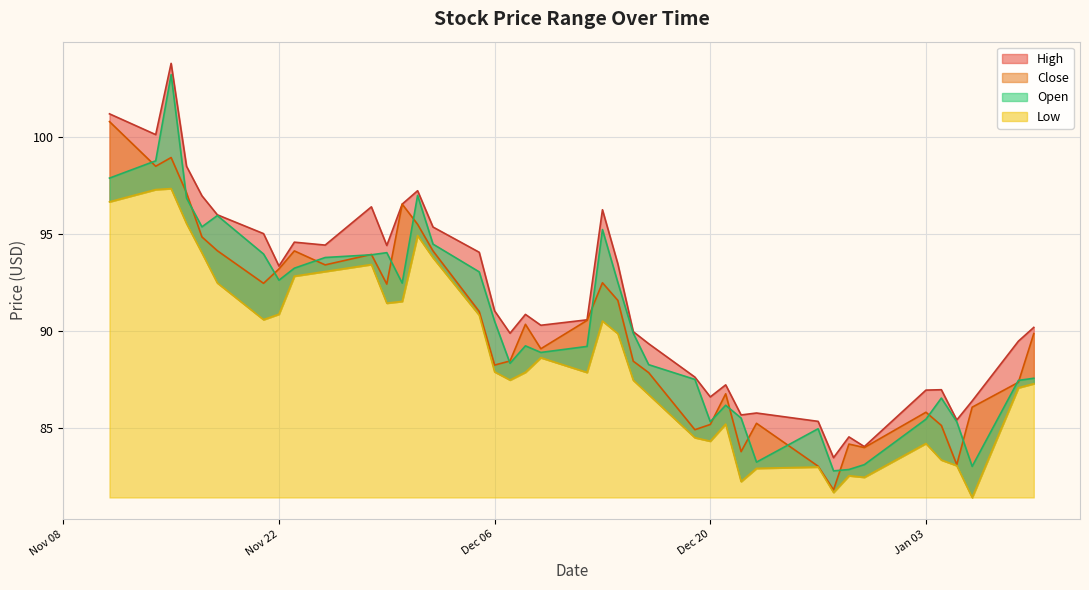

Which series has the largest total across all categories?

High